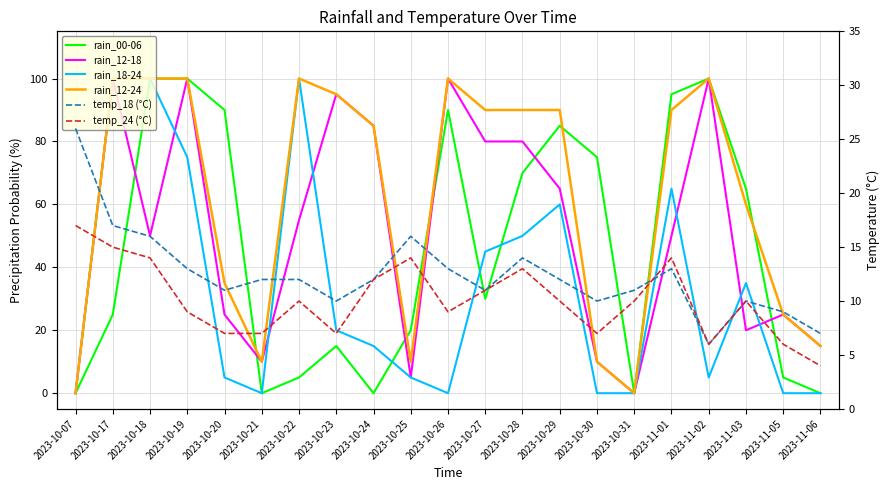

What position from the left is 2023-10-20?

5